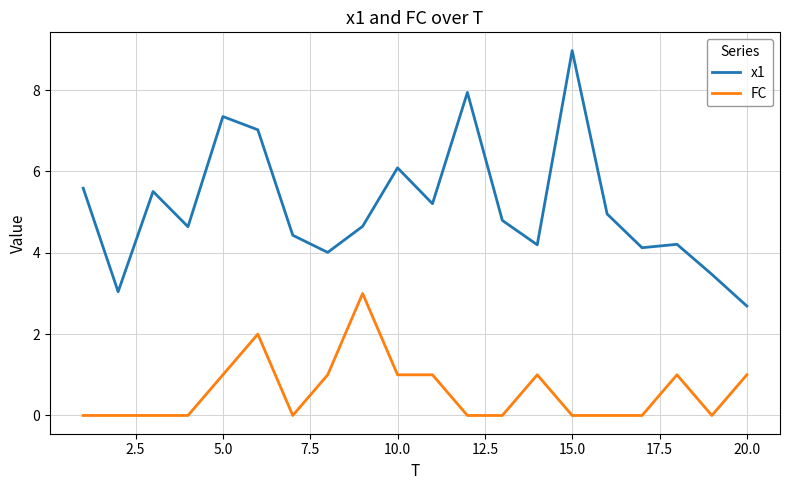

True or false: FC has more than 2 interior local peaks.

True